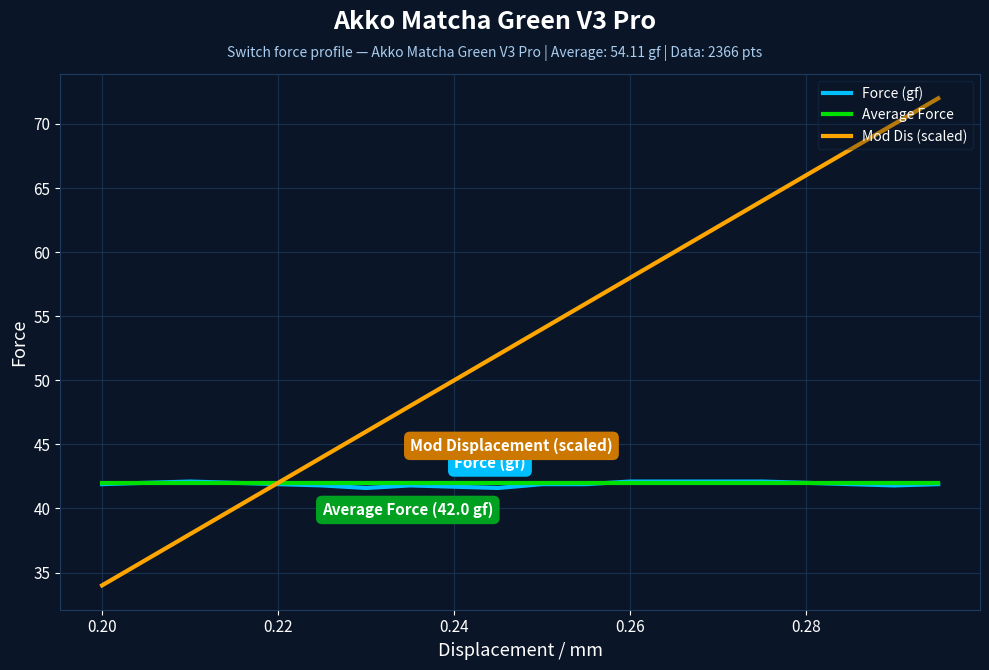

What is the greatest value displayed?

72.0